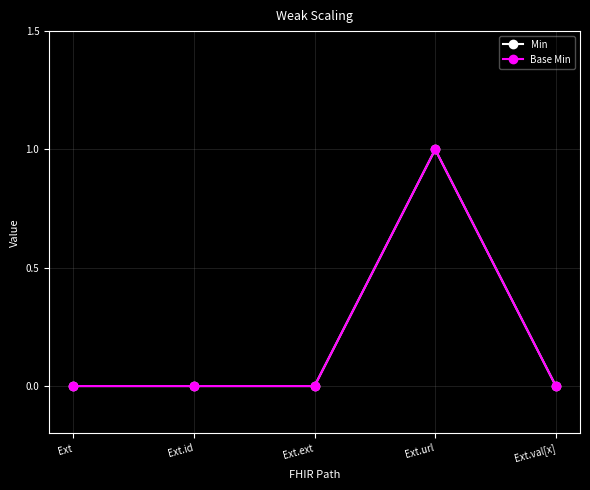

What is the label of the 5th point from the right?

Ext